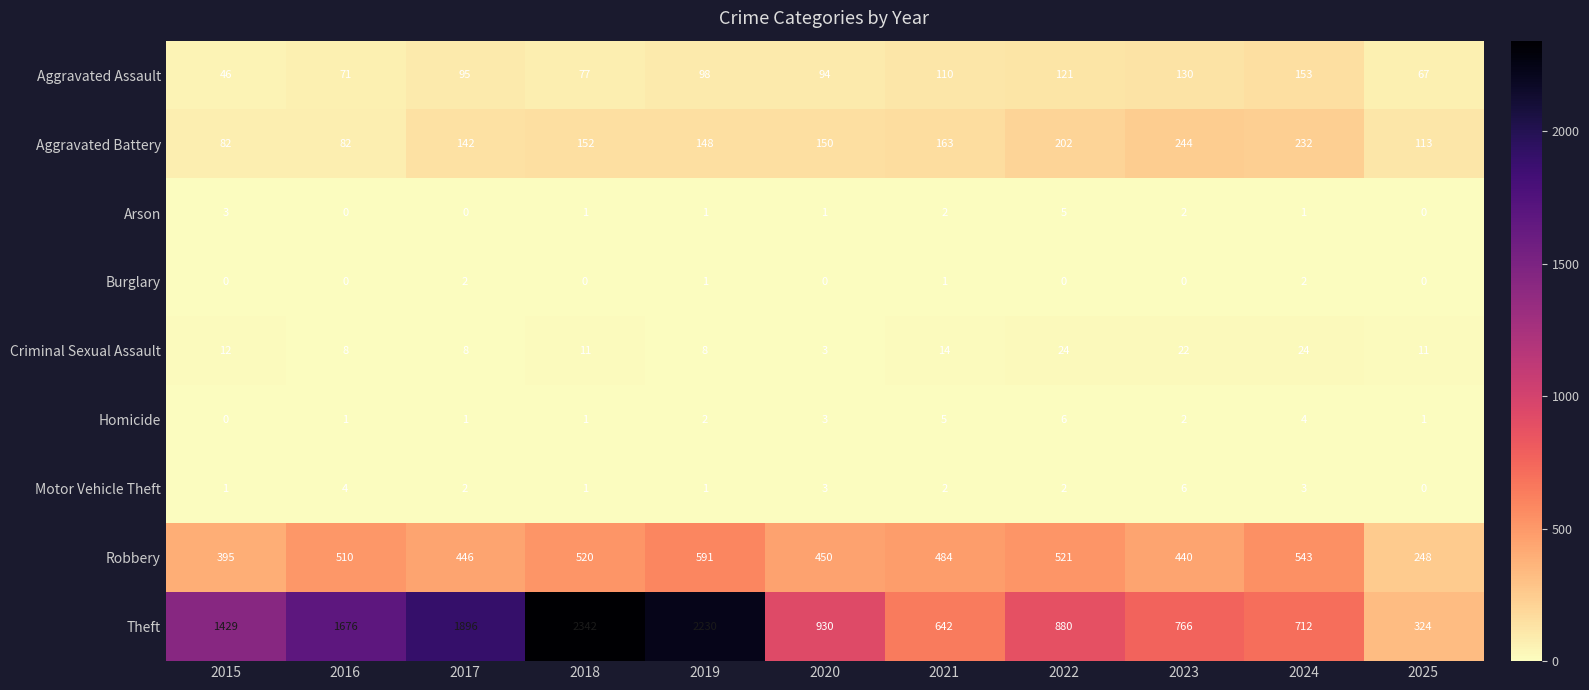

What is the difference between the Criminal Sexual Assault values at 2021 and 2017?

6